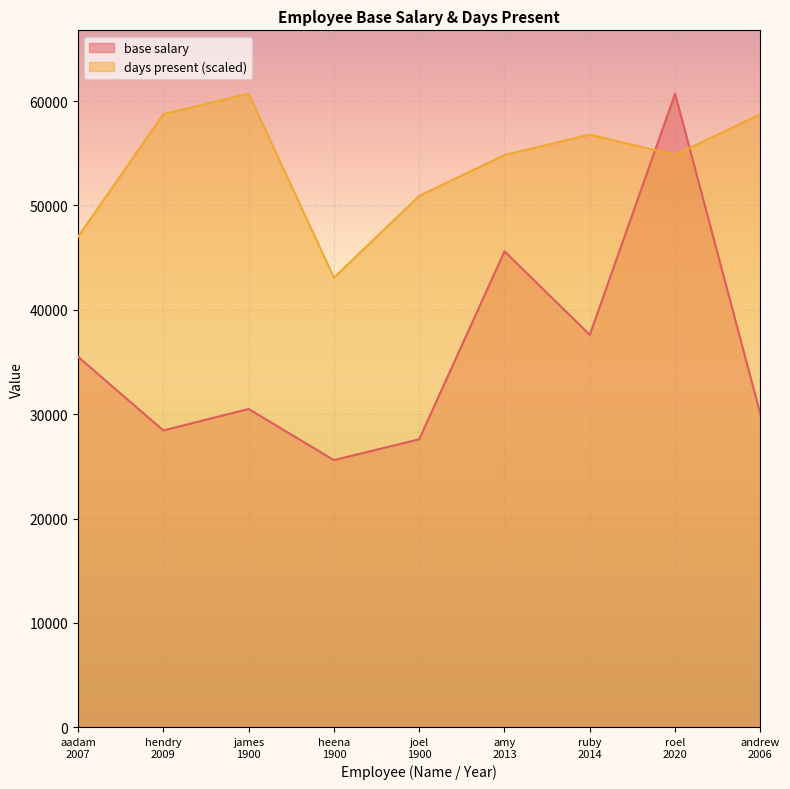

True or false: days present has a value of 68710.8 at joel
1900.

False